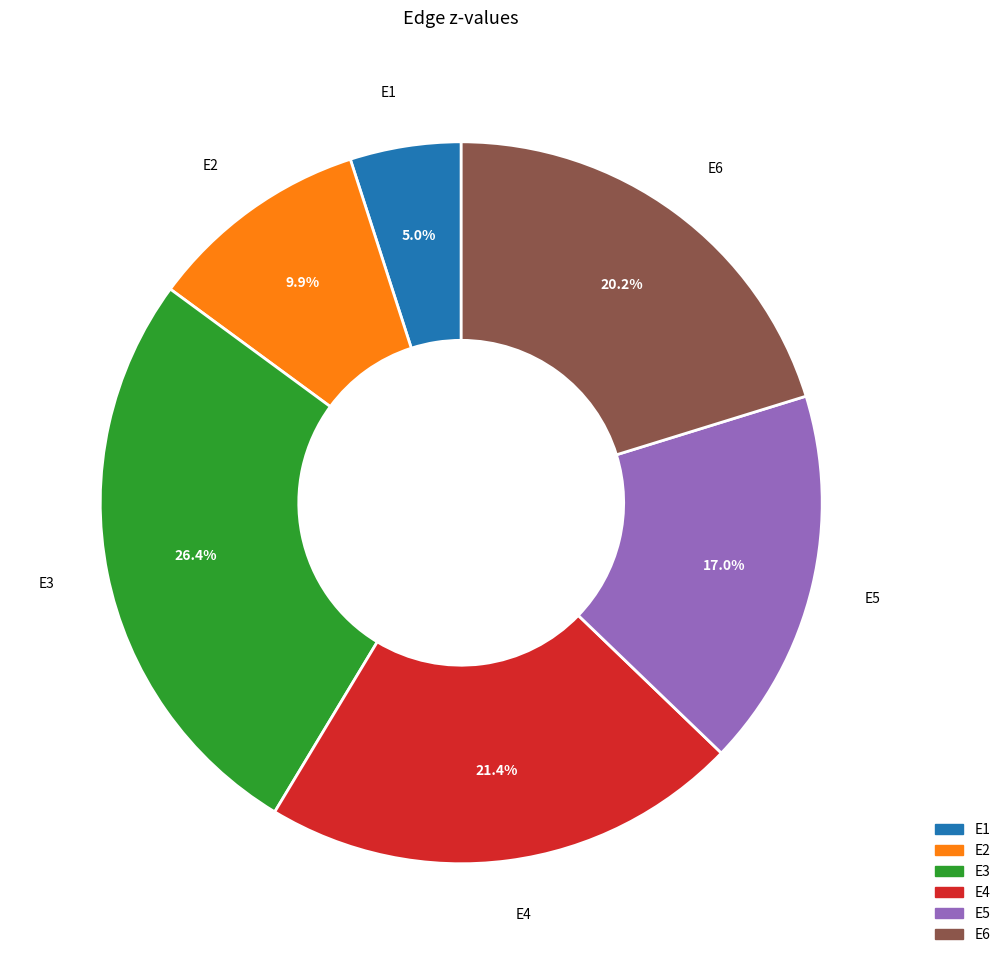

True or false: E6 accounts for 6% of the total.

False